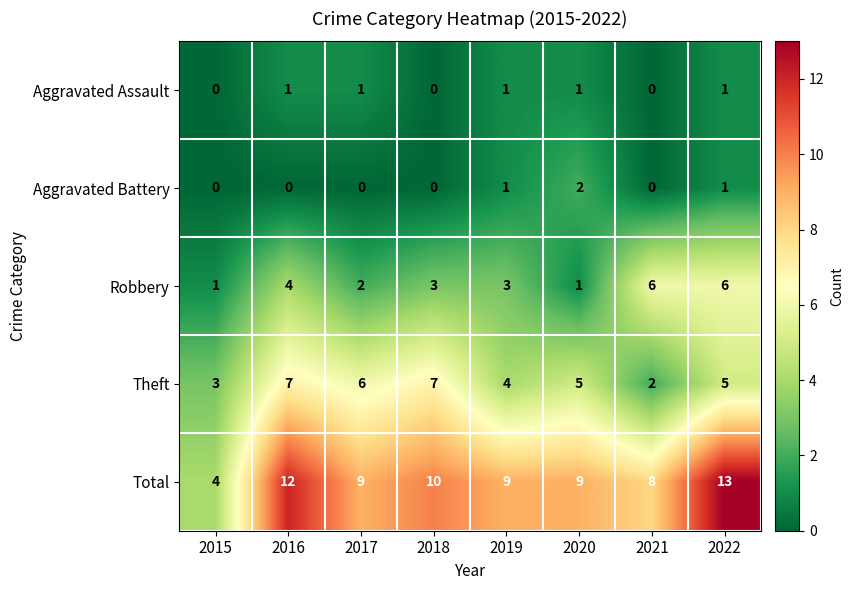

List the series in order of their peak value, lowest first.

Aggravated Assault, Aggravated Battery, Robbery, Theft, Total